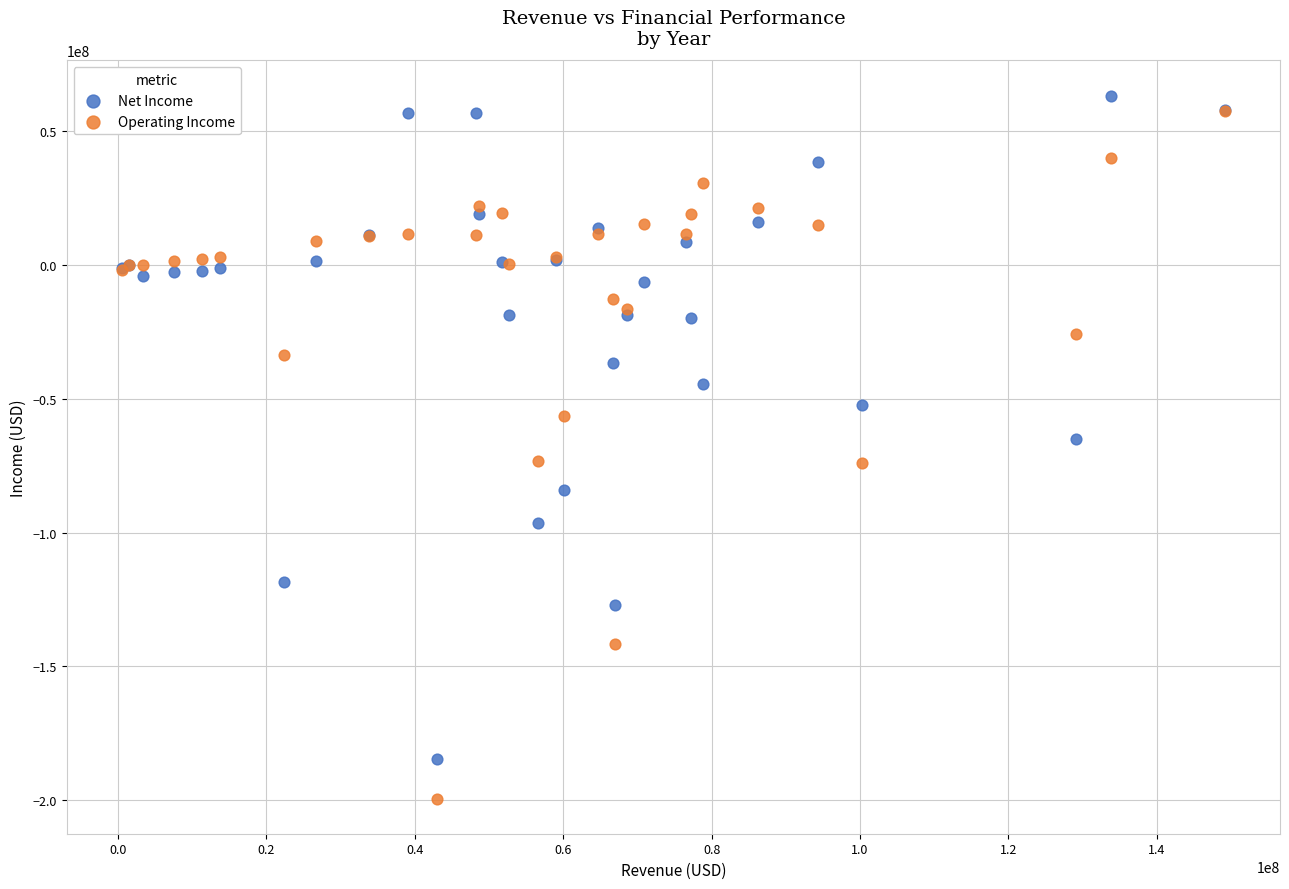

Which series reaches the maximum Y coordinate?

Net Income